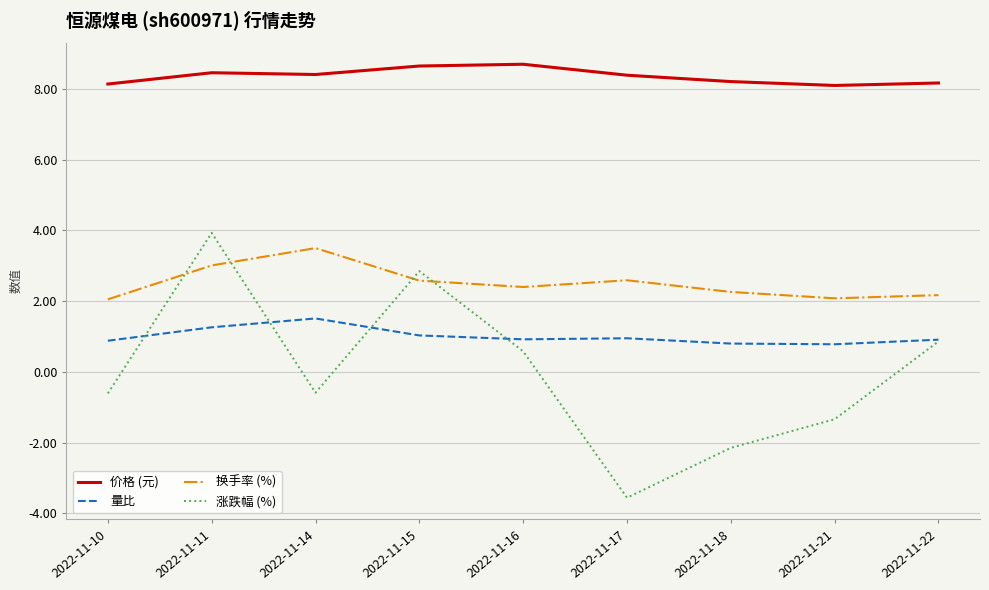

Count the number of data series in this chart.

4